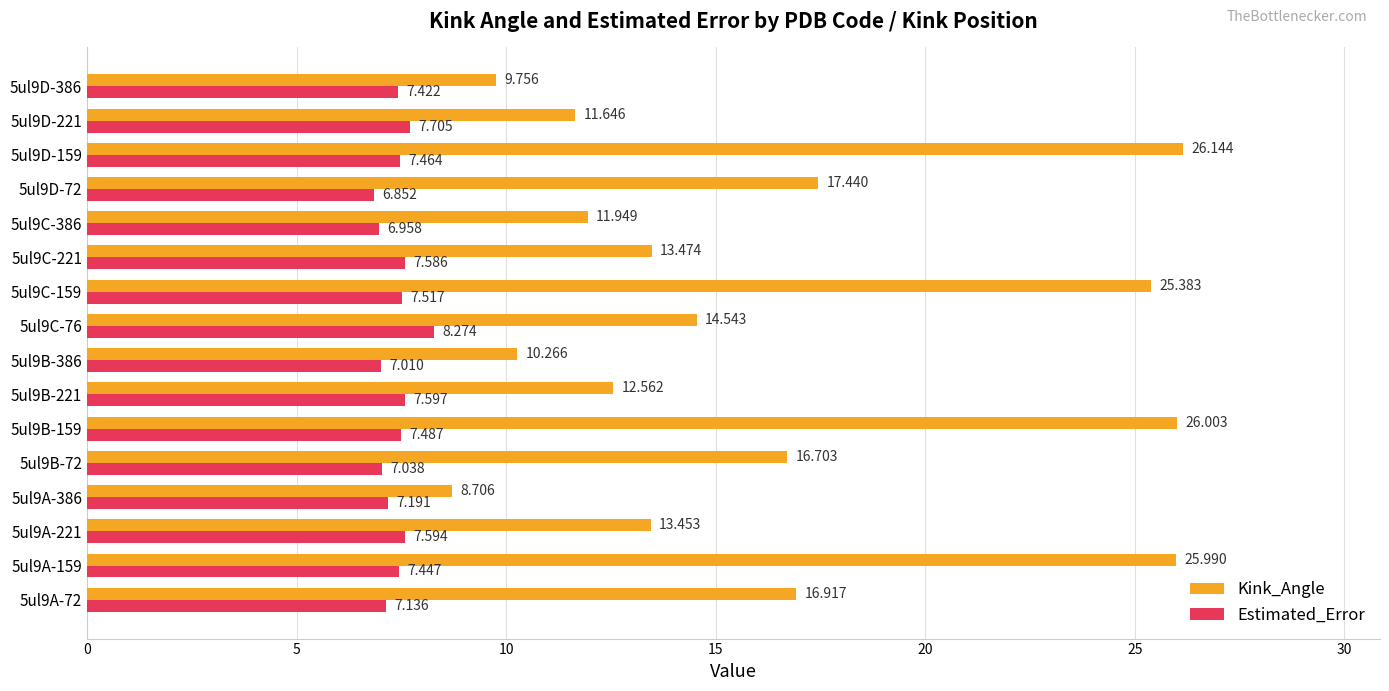

Which category has the lowest value across all series?

5ul9D-72